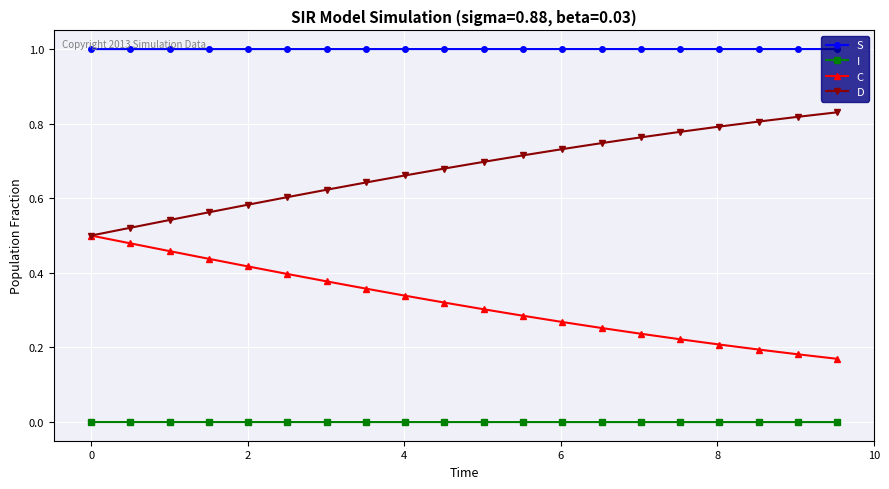

What is the maximum value shown in the chart?

1.0